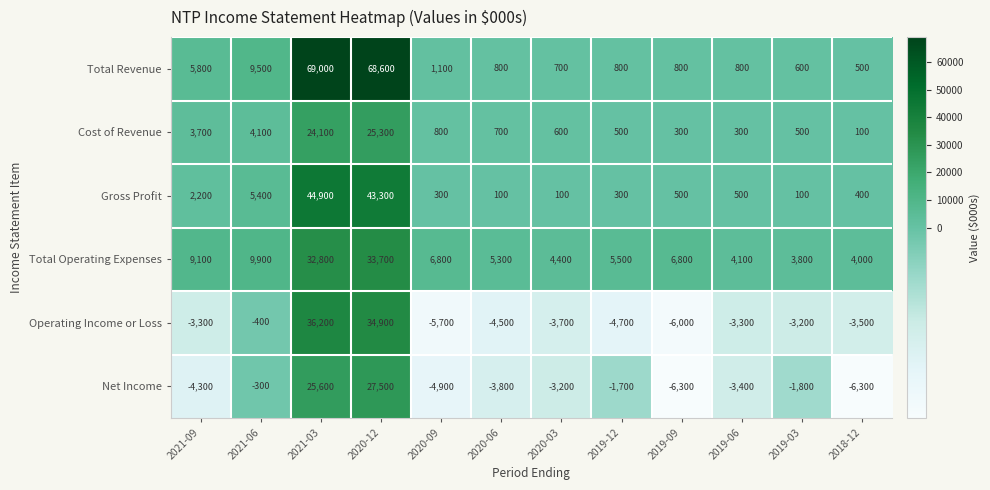

What is the maximum value shown in the chart?

69000